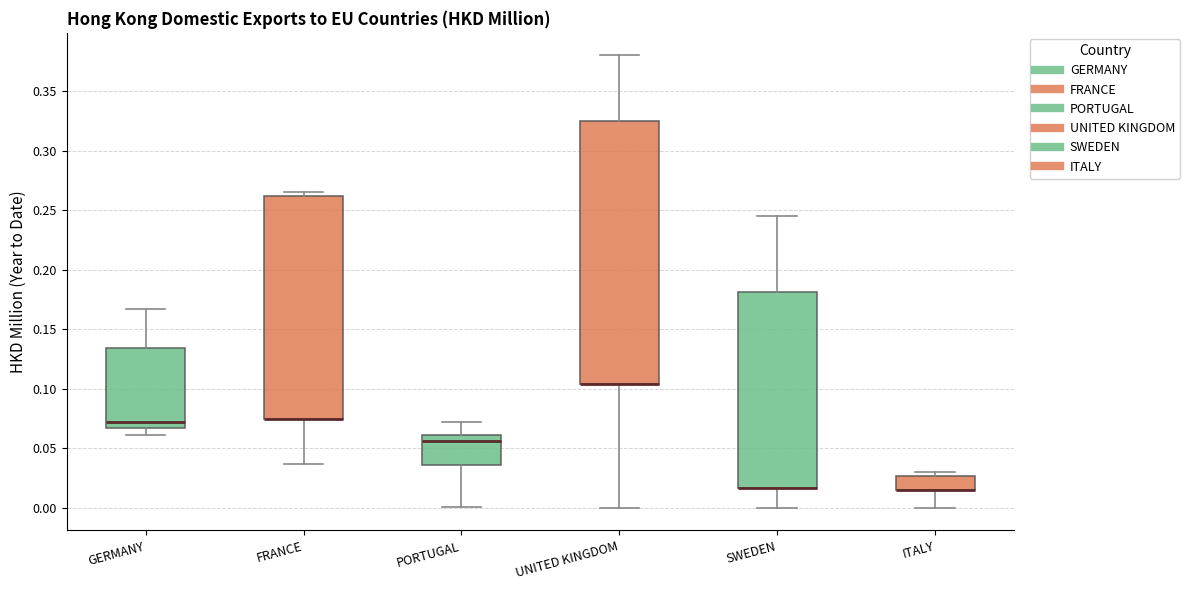

Which box is the tallest, from its lower edge to its upper edge?

UNITED KINGDOM